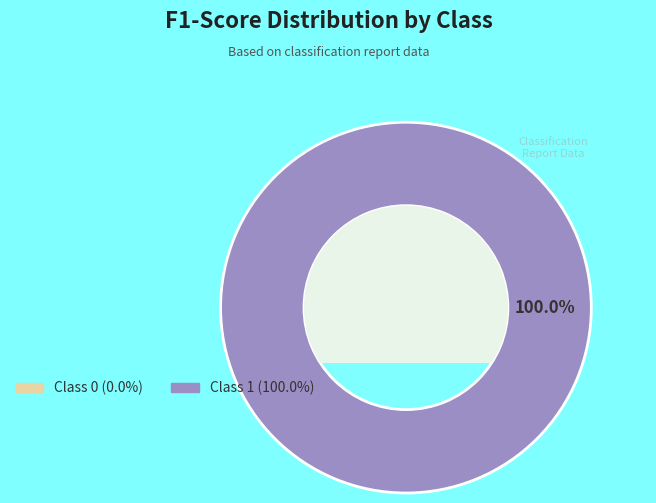

Count the number of slices in the pie.

1